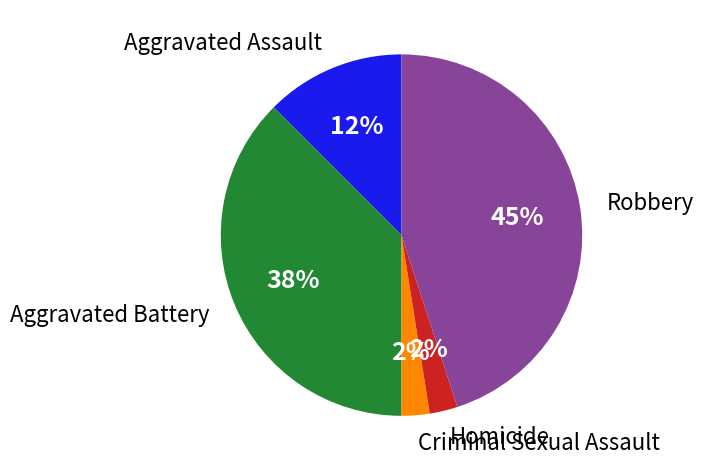

True or false: Criminal Sexual Assault accounts for 16% of the total.

False